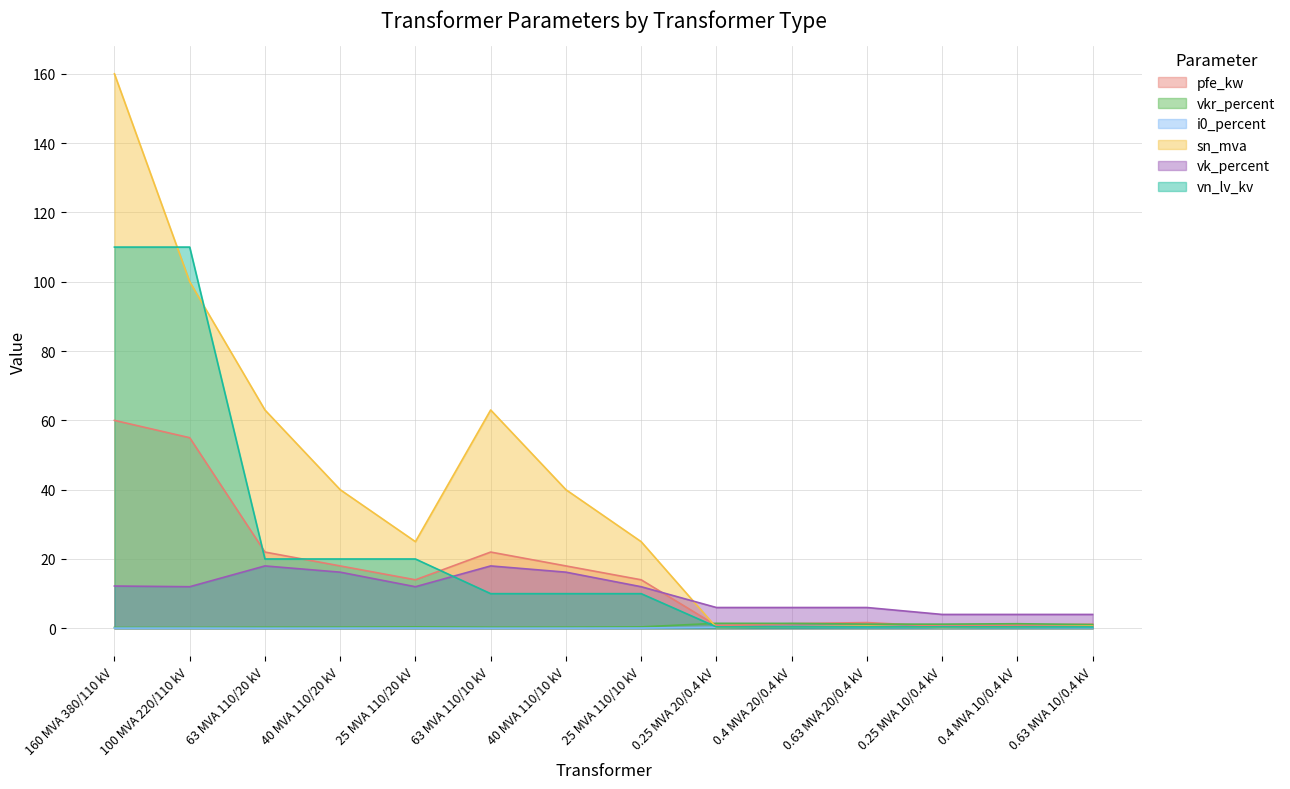

Where does the vk_percent series first go above 12?

160 MVA 380/110 kV